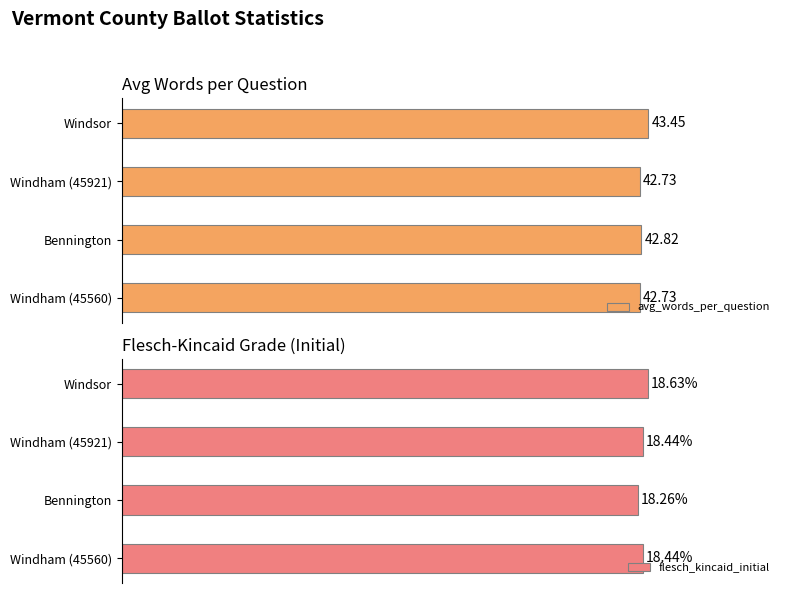

What is the difference between the maximum and minimum values in the flesch_kincaid_initial series?

0.4